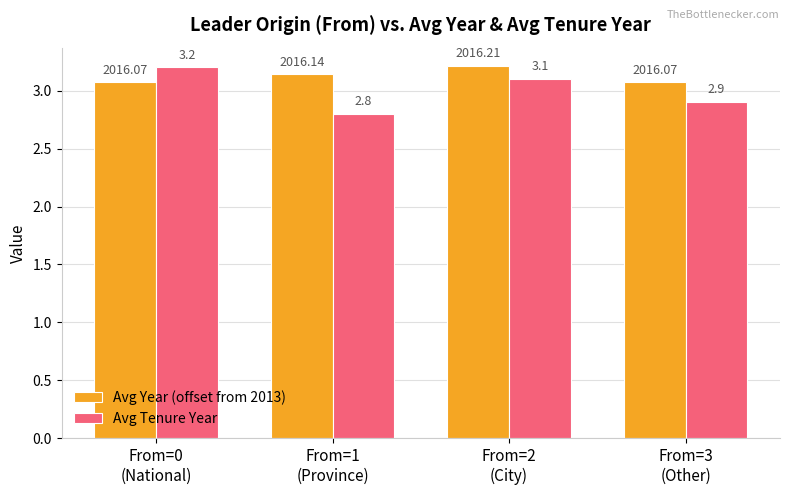

Rank the categories by Avg Tenure Year value from highest to lowest.

From=0
(National), From=2
(City), From=3
(Other), From=1
(Province)